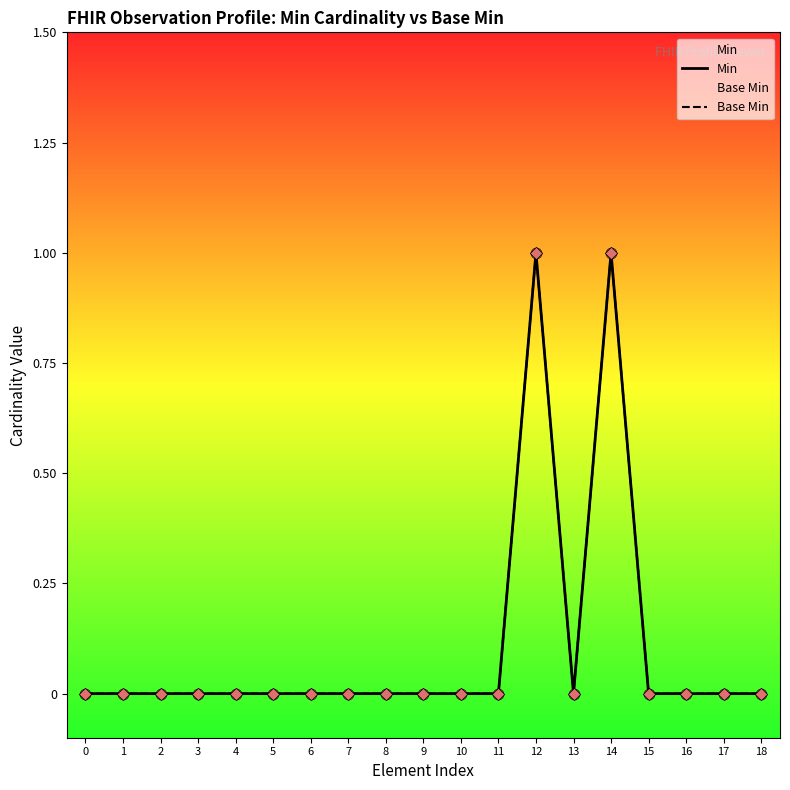

What are all the series names shown in the legend?

Min, Base Min